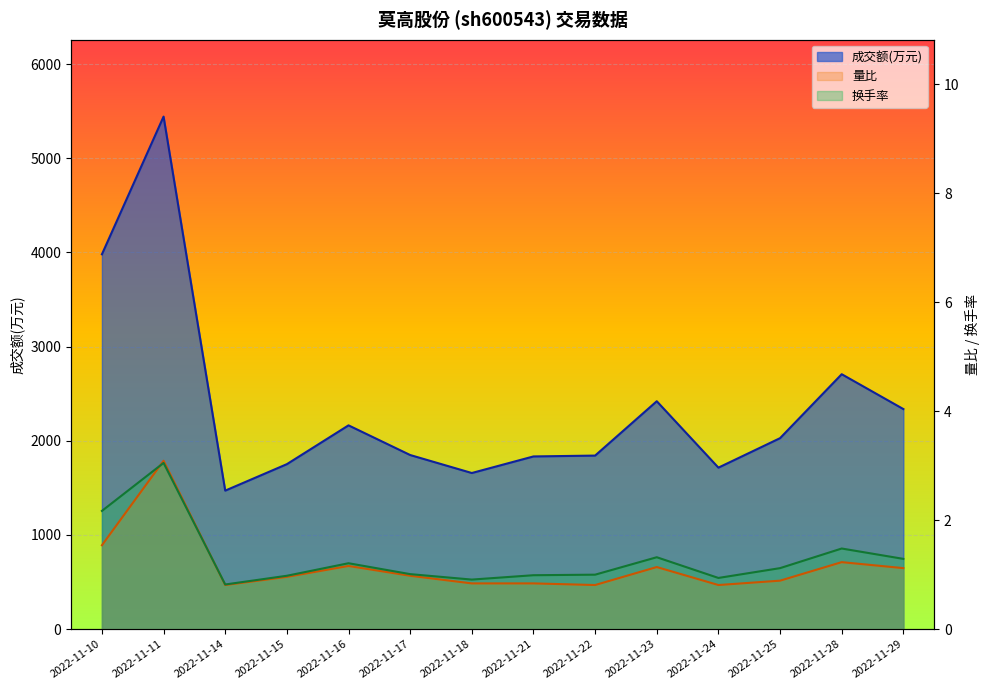

At which category does 换手率 reach its first local peak?

2022-11-11